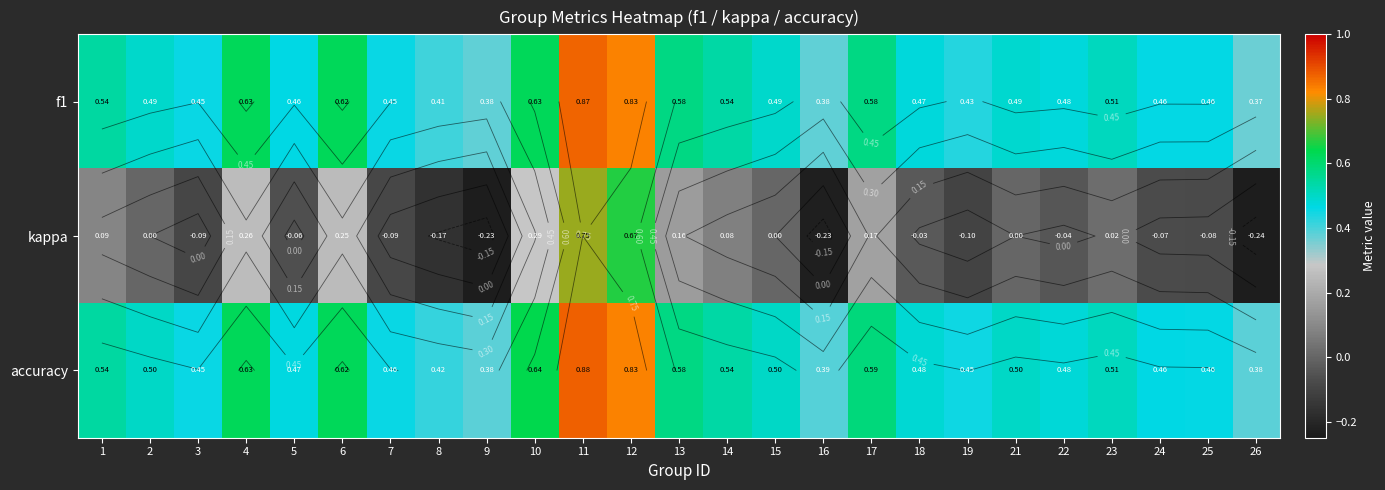

True or false: f1 has a value of 0.9 at 11.

True